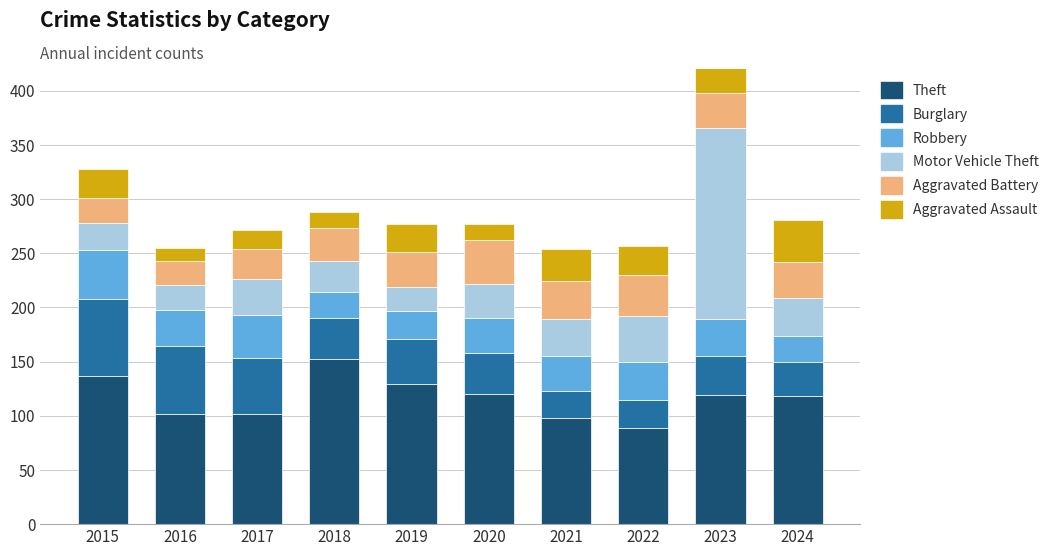

Is it true that Theft equals 139 at 2016?

False